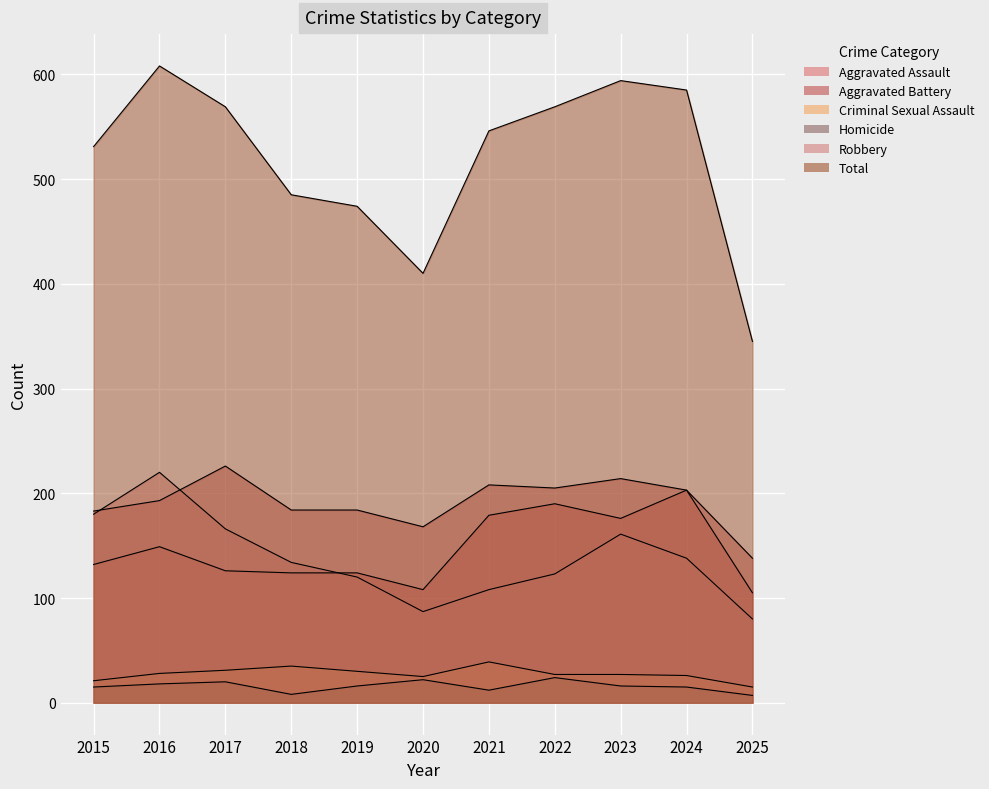

Reading left to right, extract all data points from this chart.

Aggravated Assault: 132	149	126	124	124	108	179	190	176	203	105
Aggravated Battery: 183	193	226	184	184	168	208	205	214	203	138
Criminal Sexual Assault: 21	28	31	35	30	25	39	27	27	26	15
Homicide: 15	18	20	8	16	22	12	24	16	15	7
Robbery: 180	220	166	134	120	87	108	123	161	138	80
Total: 531	608	569	485	474	410	546	569	594	585	345